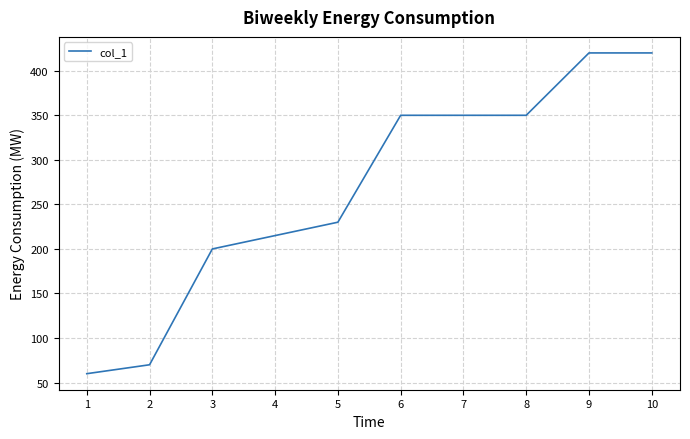

What is the sum of the values at 9 and 8?

770